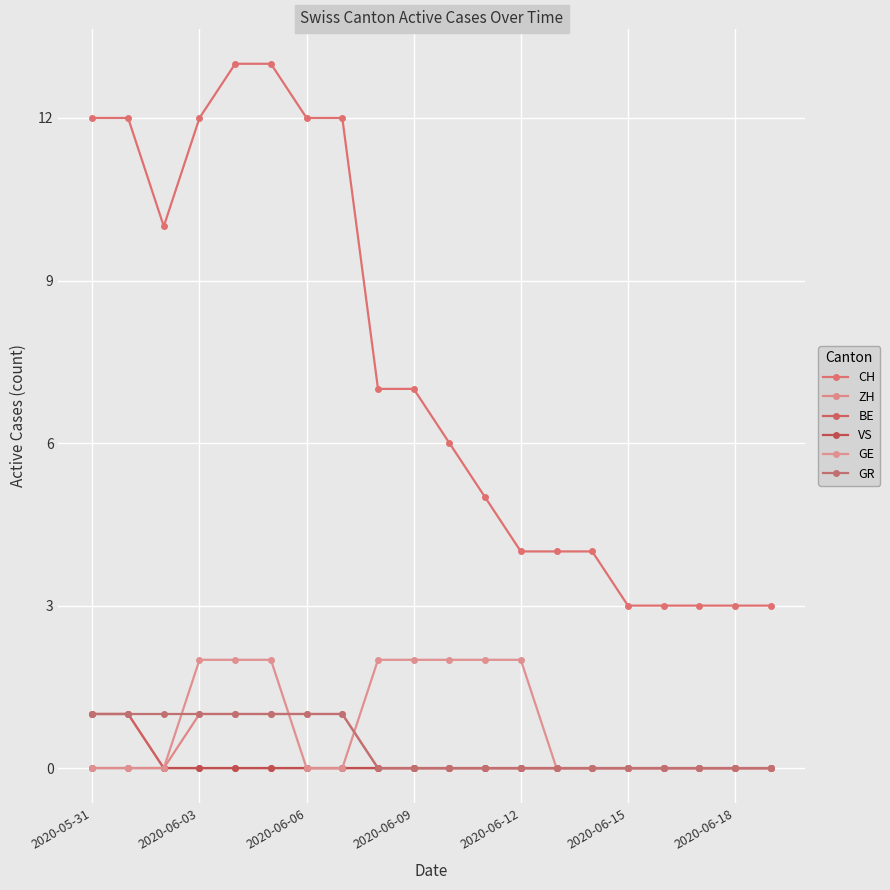

How many BE values are between 0 and 1?

20